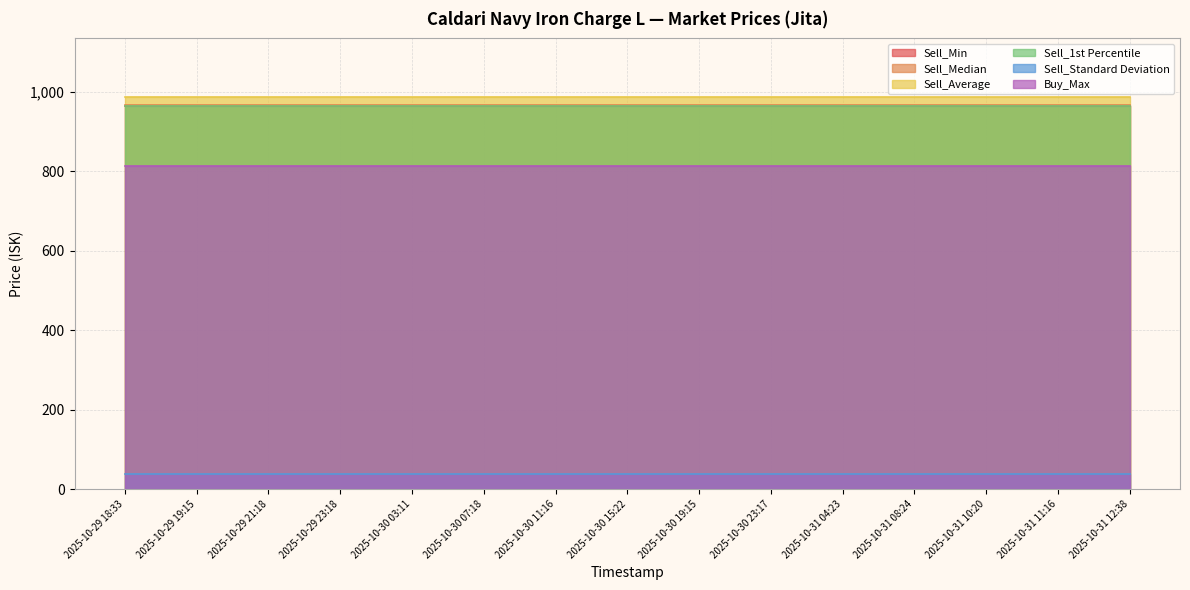

What is the minimum value shown in the chart?

38.5